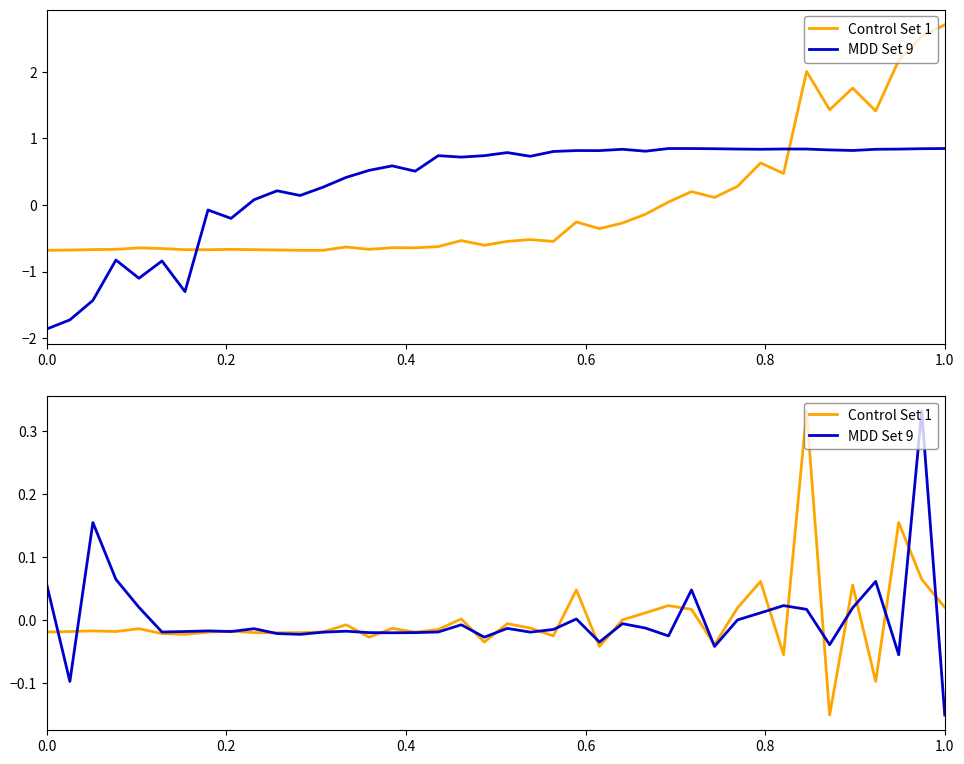

Does the chart display data point markers on the line(s)?

No